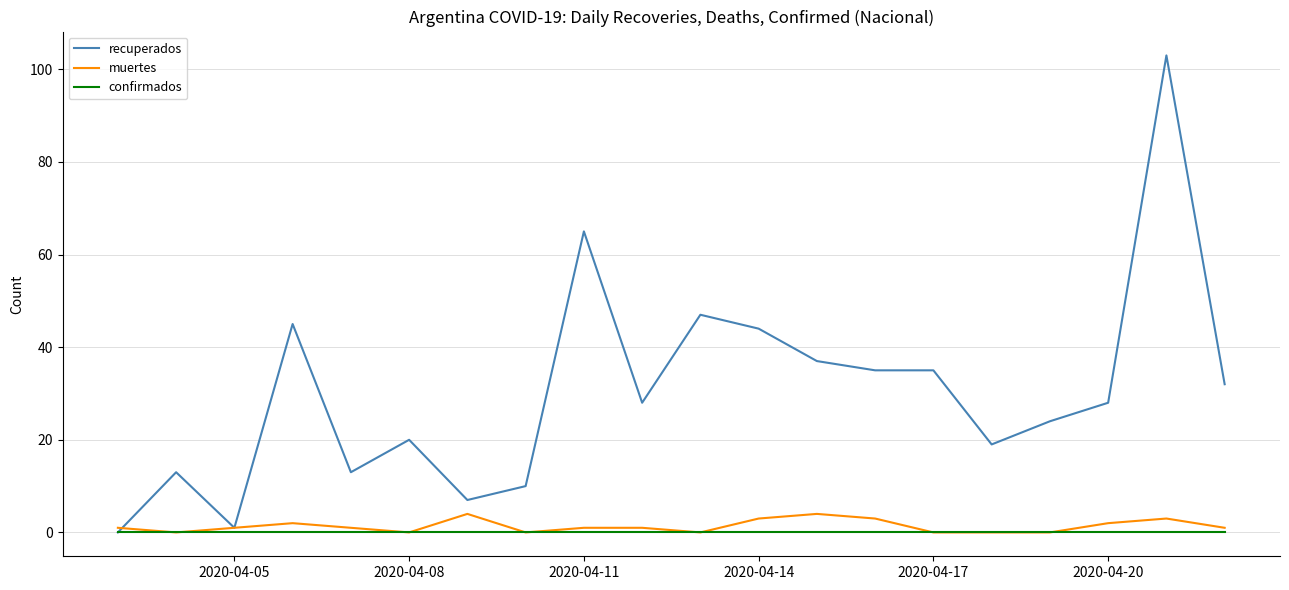

Which series has the largest range (max minus min)?

recuperados